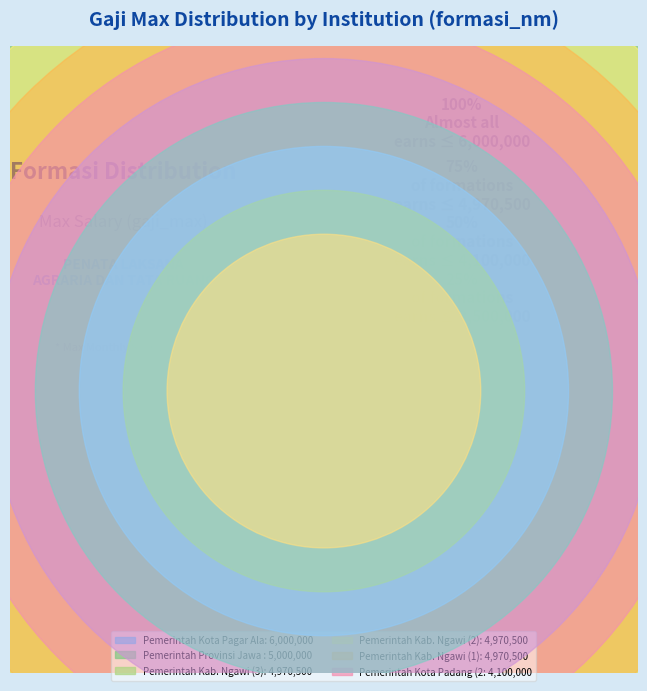

The Pemerintah Provinsi Jawa Barat slice represents 17% of the pie. True or false?

False